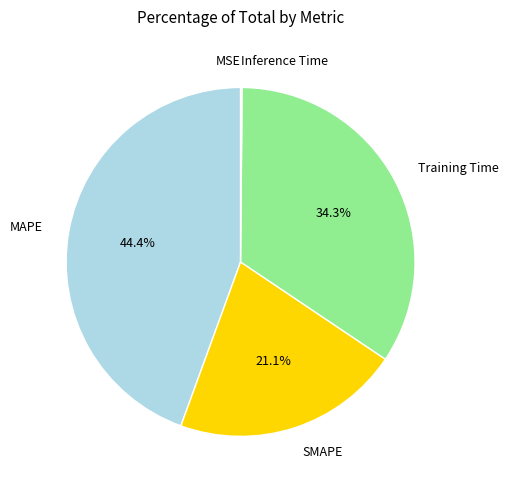

Does any single category account for the majority?

No